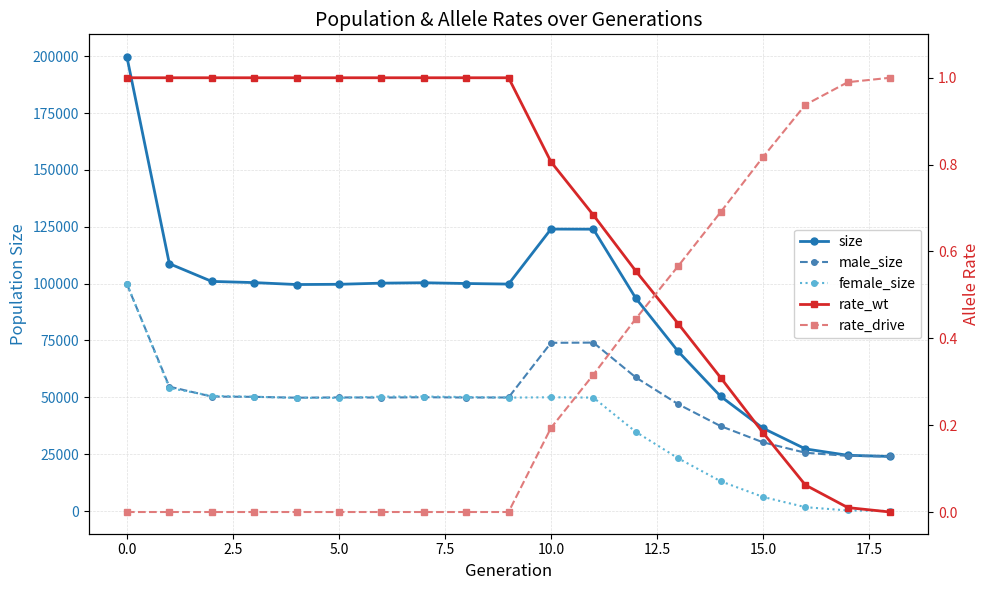

Where is rate_wt nearest to the value 0?

18